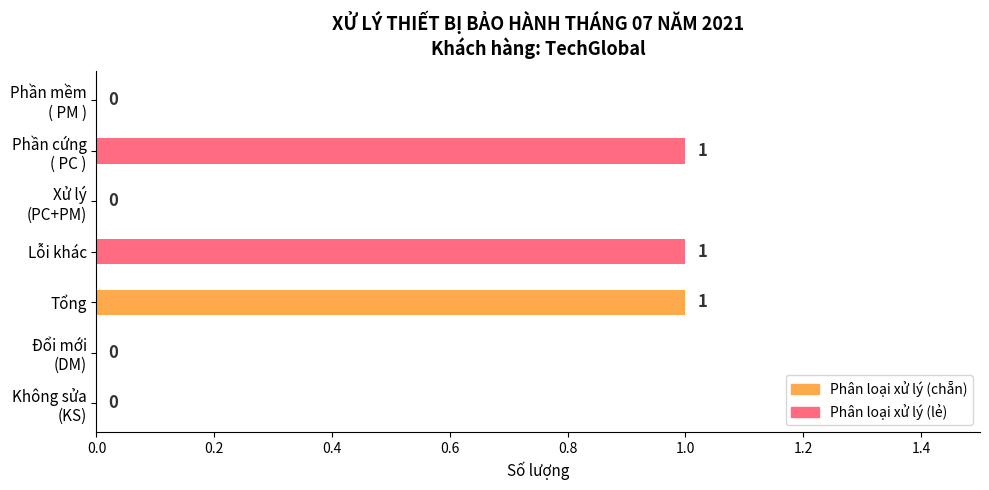

What is the greatest value displayed?

1